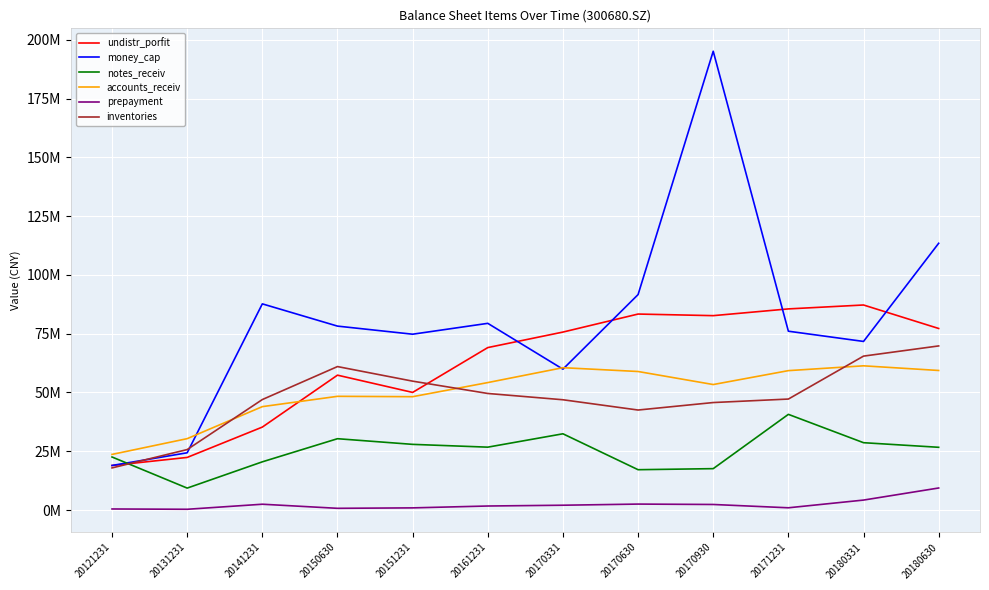

Is this an area chart (filled region under the line)?

No